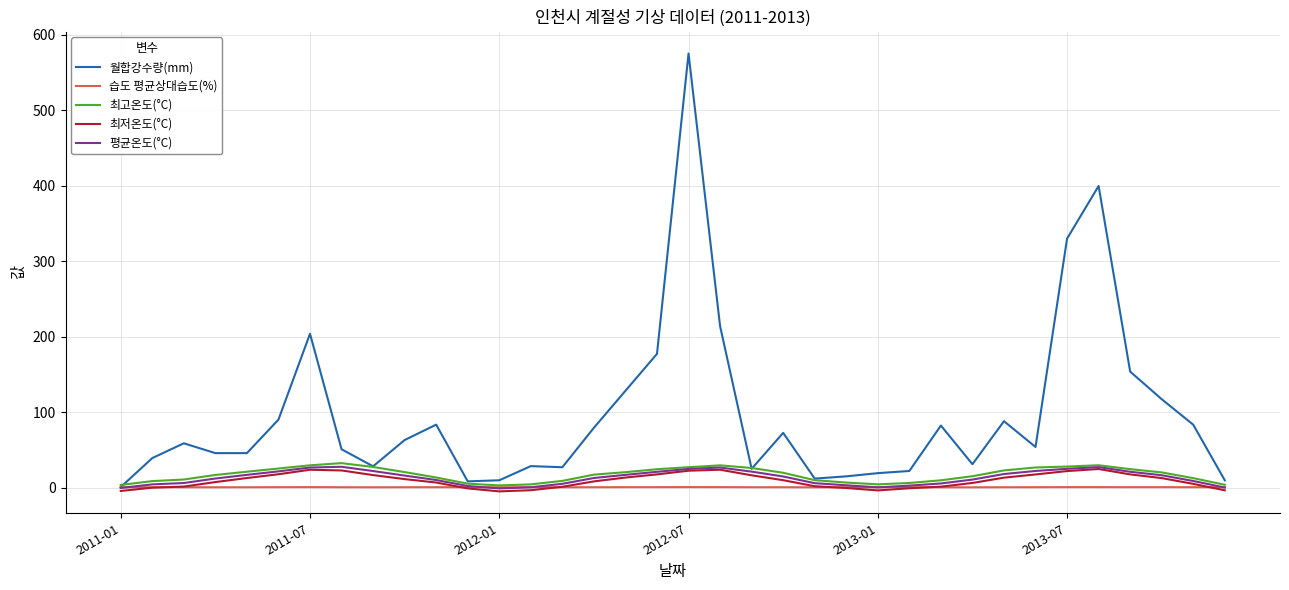

What is the maximum value shown in the chart?

574.9